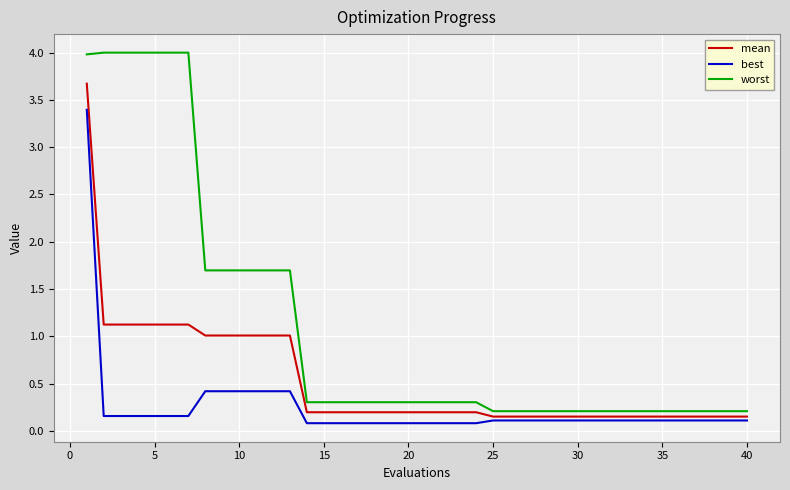

Which series has the widest spread of values?

worst